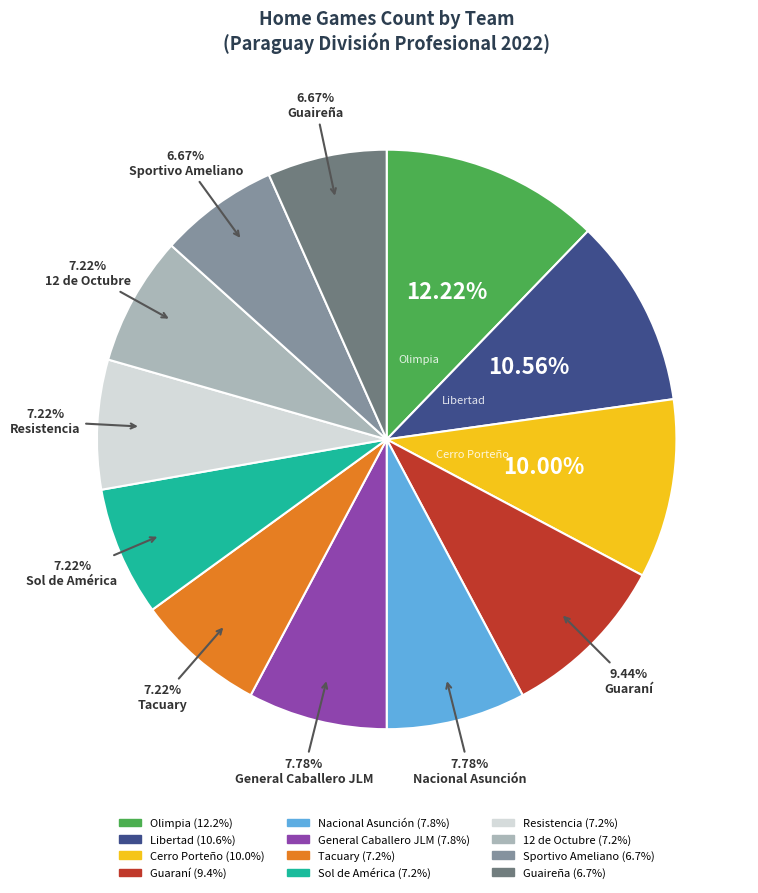

Is there a majority slice in this chart?

No